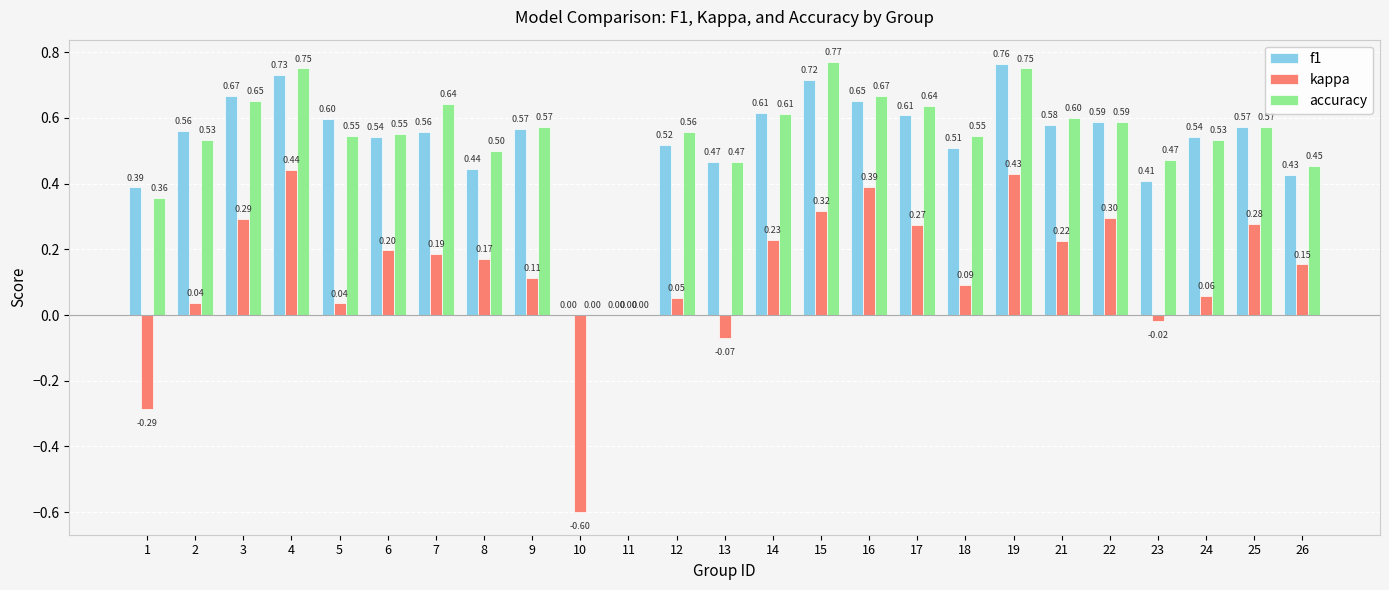

What is the sum of all accuracy values?

13.3